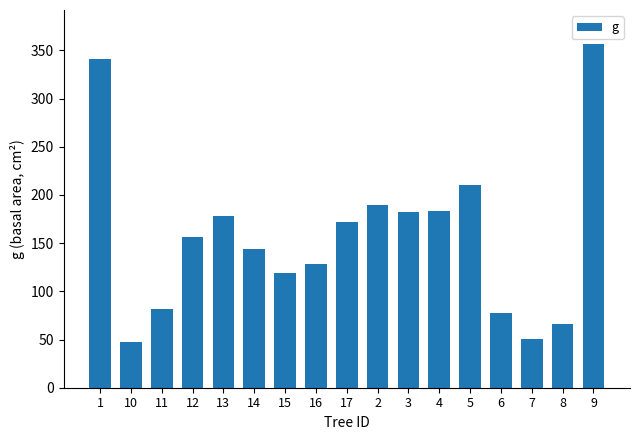

What is the label of the 3rd bar from the right?

7